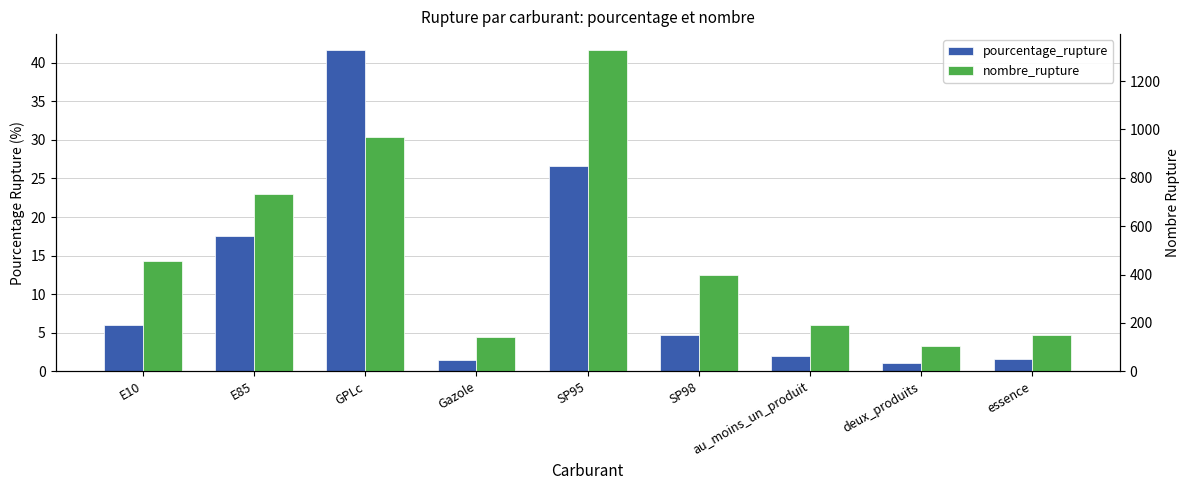

What is the sum of all pourcentage_rupture values?

102.5